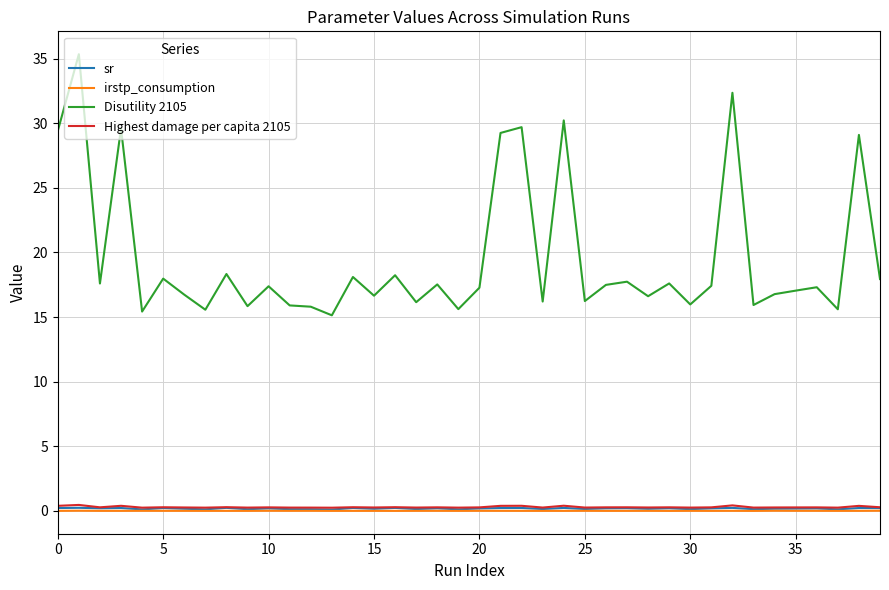

What is the sum of all Disutility 2105 values?

782.0